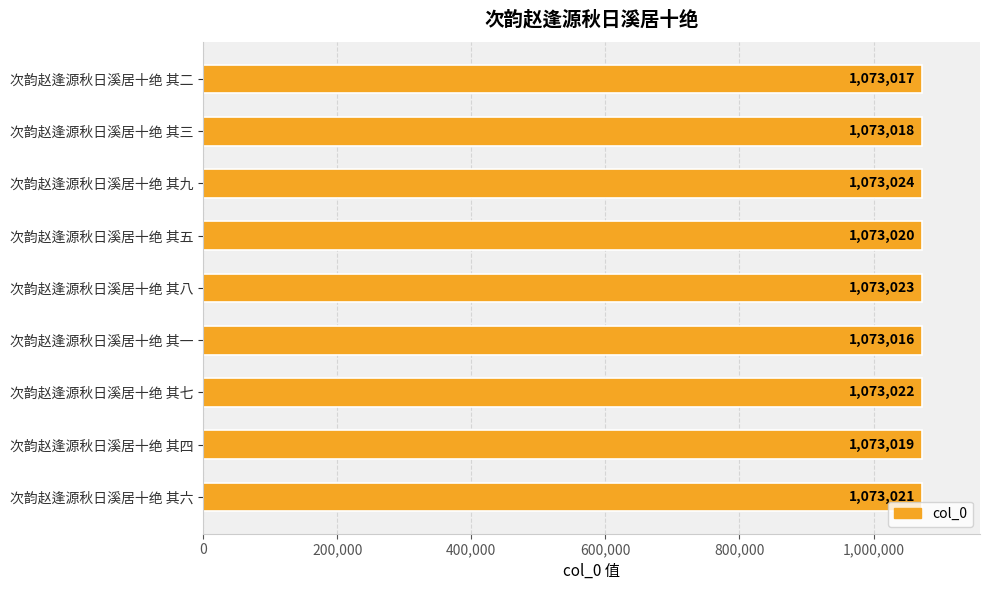

What is the difference between the maximum and minimum values?

8